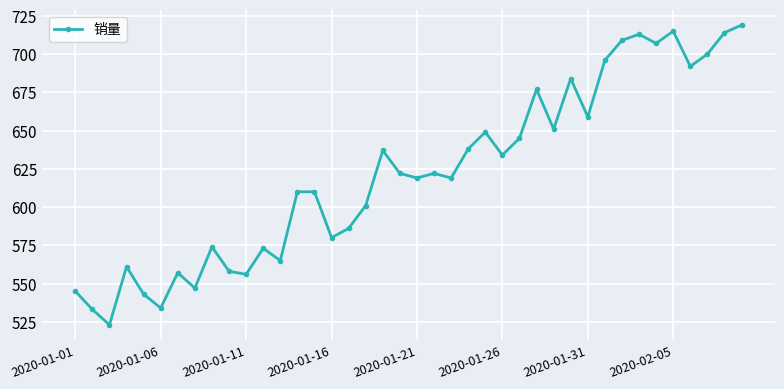

What is the value of the 35th point from the left?

707